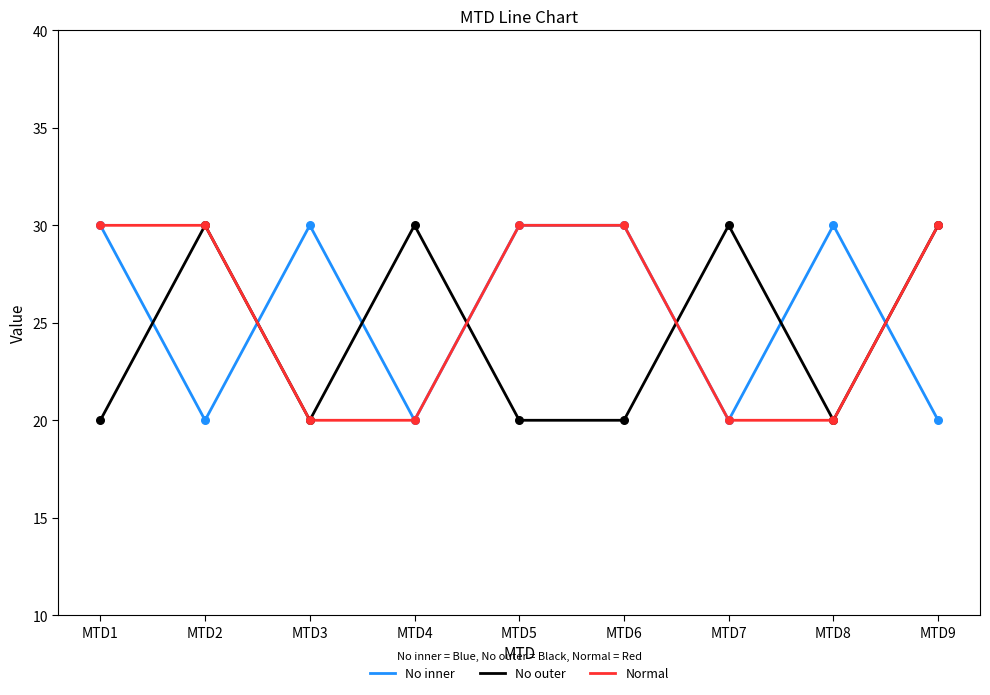

What is the total value across all series at MTD7?

70